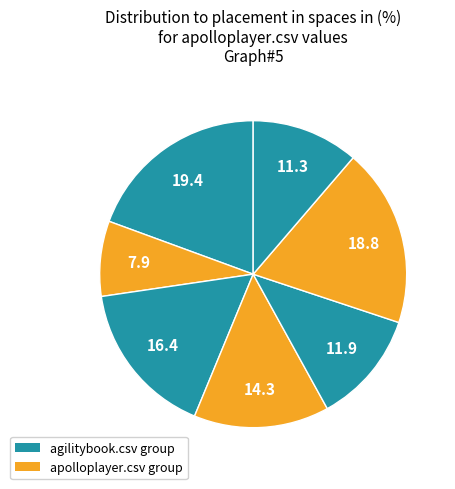

Count the number of slices in the pie.

7